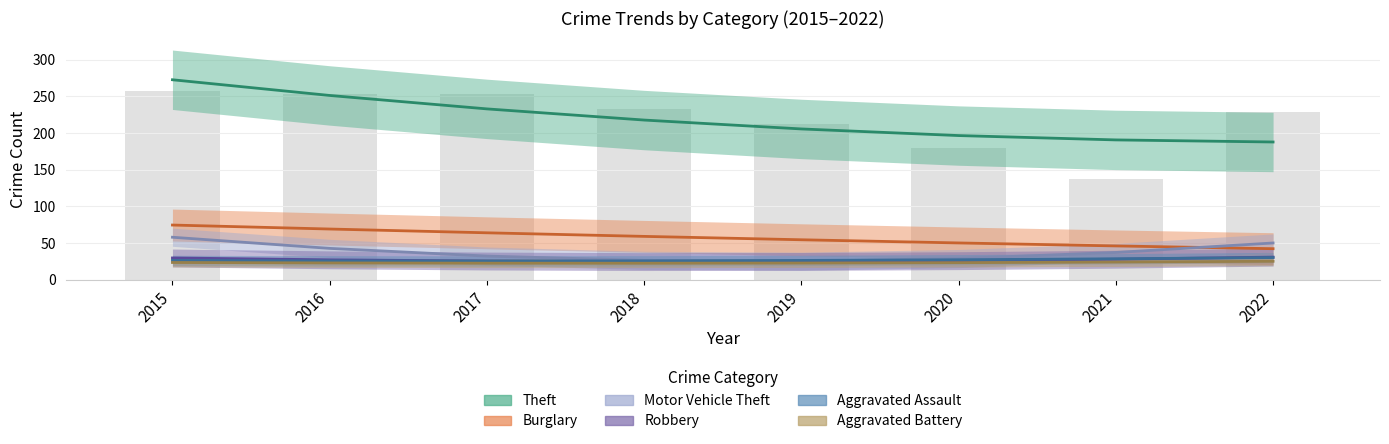

Which label corresponds to the largest value in the chart?

2015